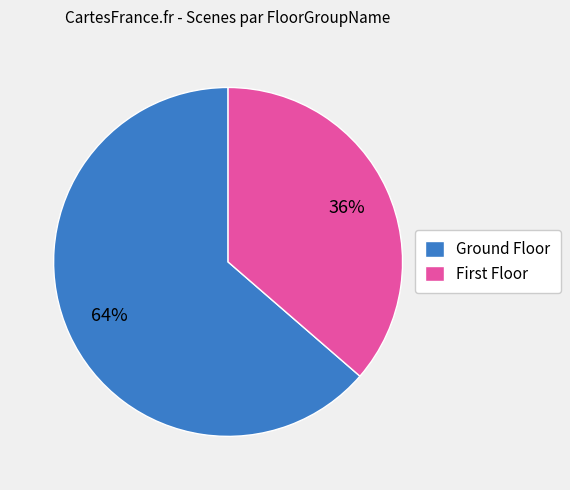

What is the smallest slice in the pie chart?

First Floor